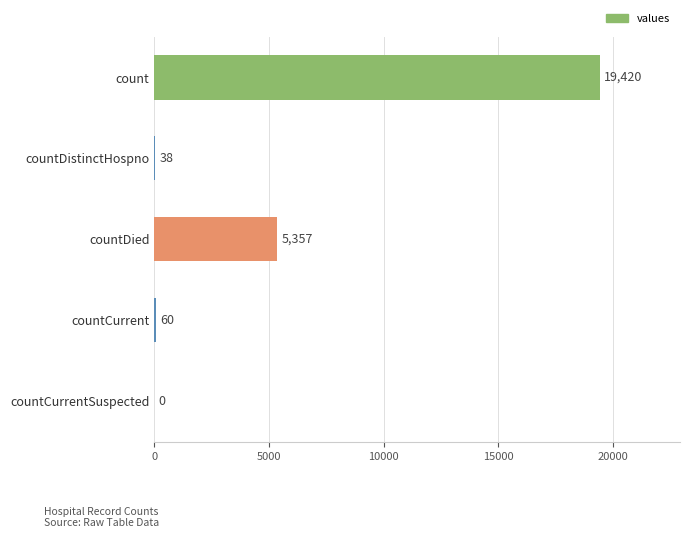

What is the change in value from countDistinctHospno to countDied?

+5319